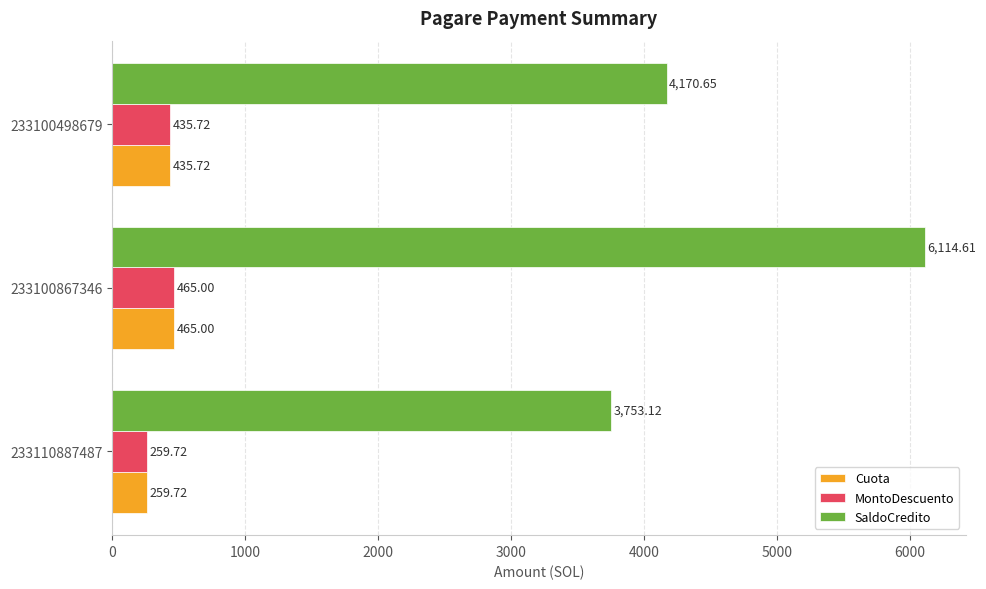

What is the spread (max minus min) of values at 233110887487?

3493.4